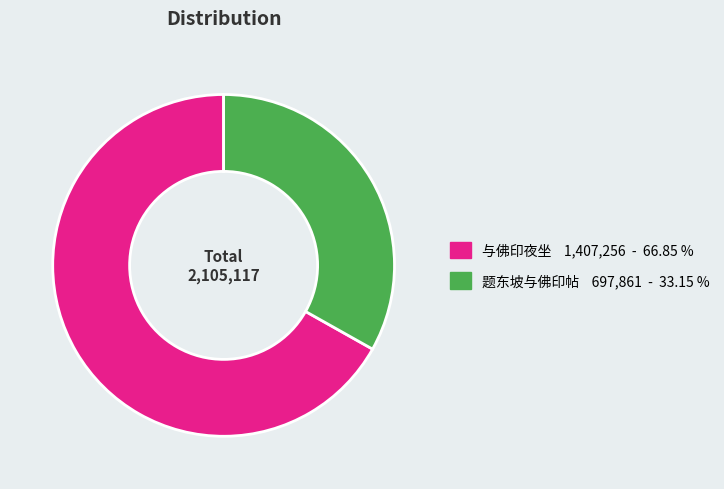

Is there any slice that represents more than half of the pie?

Yes